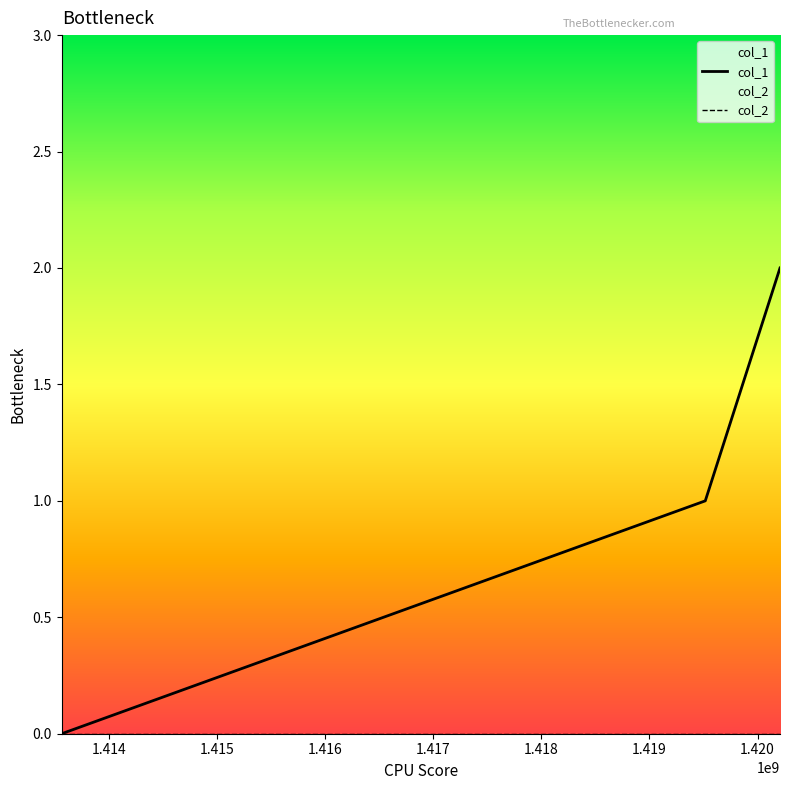

Which series has the largest total across all categories?

col_1